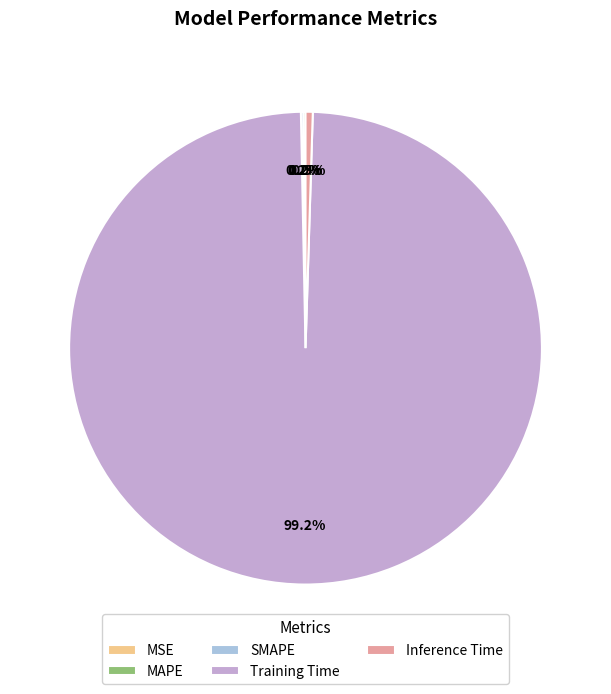

Between Training Time and Inference Time, which is larger?

Training Time